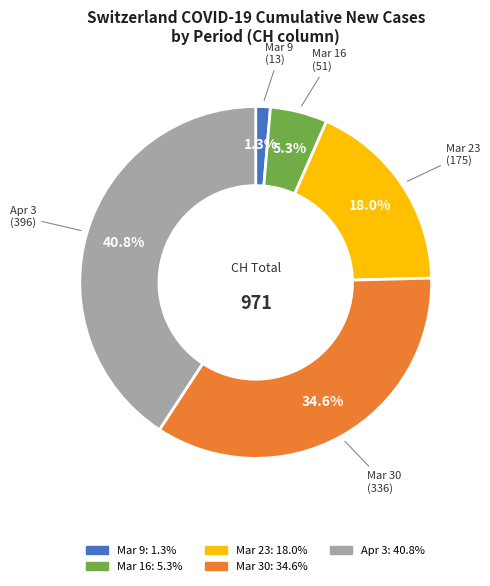

Is there a majority slice in this chart?

No